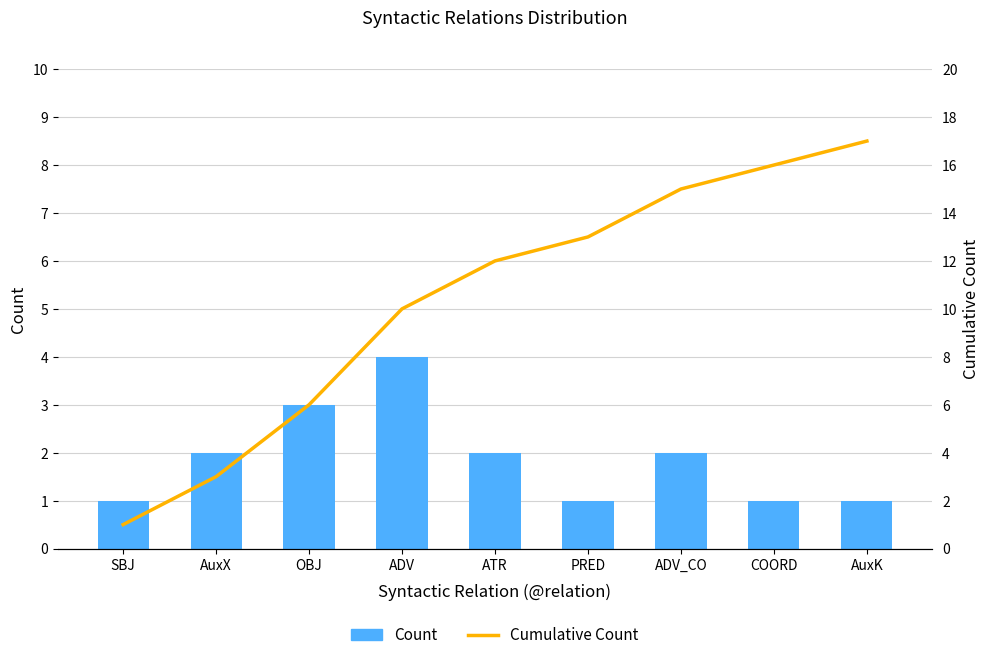

How many groups of bars are there?

9